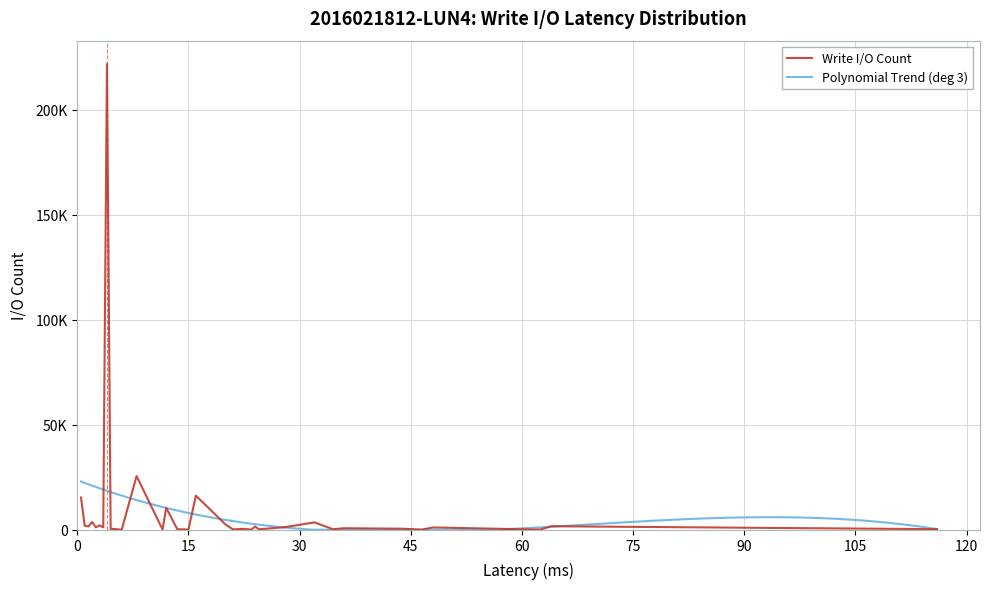

True or false: the data shows 136 at 23.0.

False